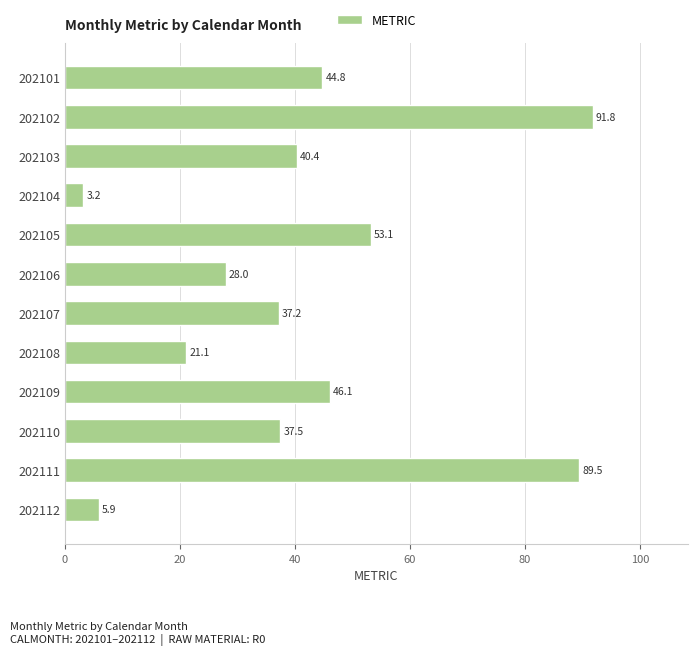

What is the value of the 7th bar from the top?

37.2